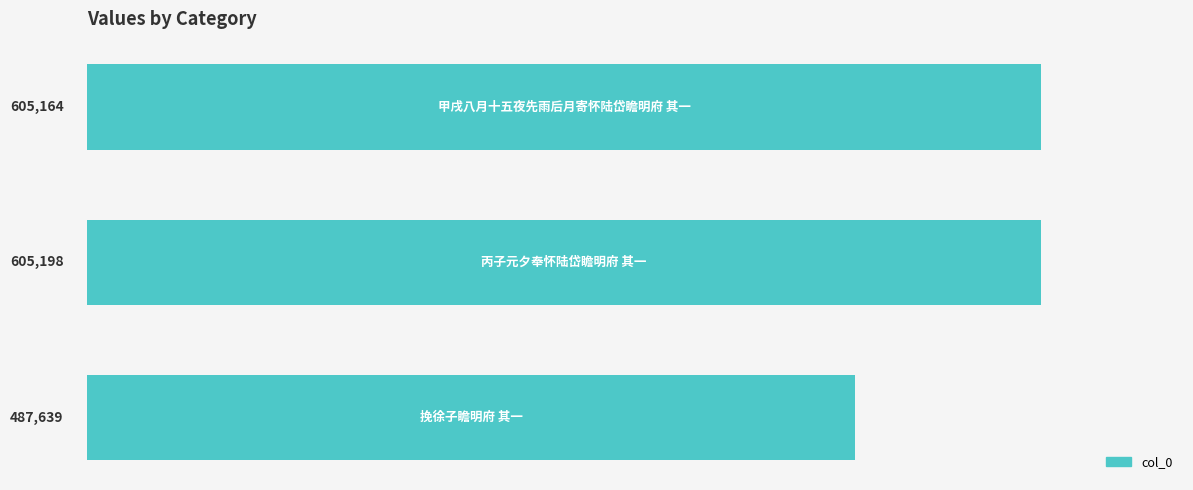

What is the greatest value displayed?

605198